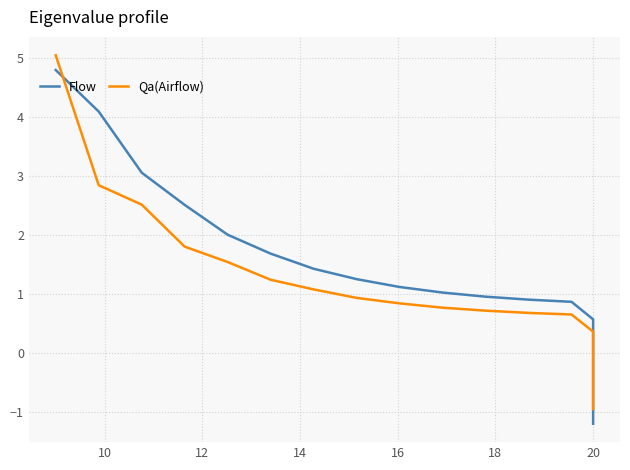

True or false: Flow has more than 1 interior local peaks.

False